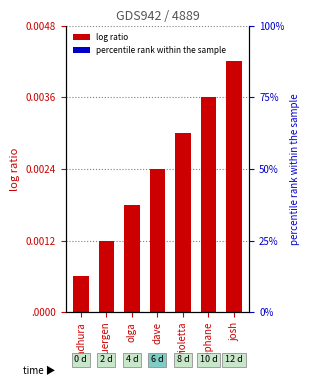

What is the difference between the values at violetta and madhura?

4